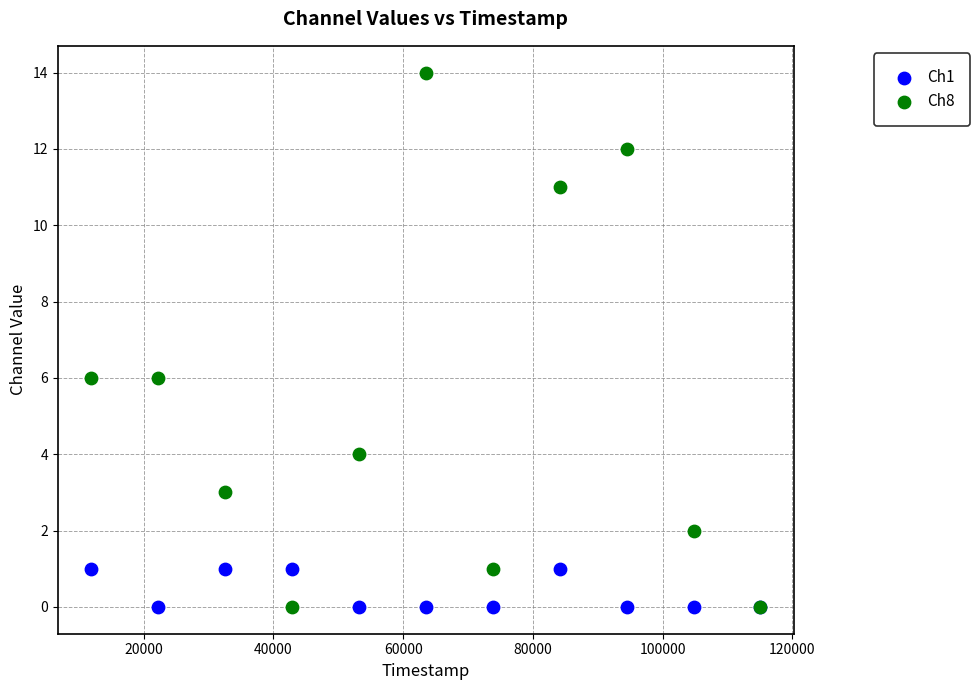

What is the X range (max minus min) for the scatter plot?

103149